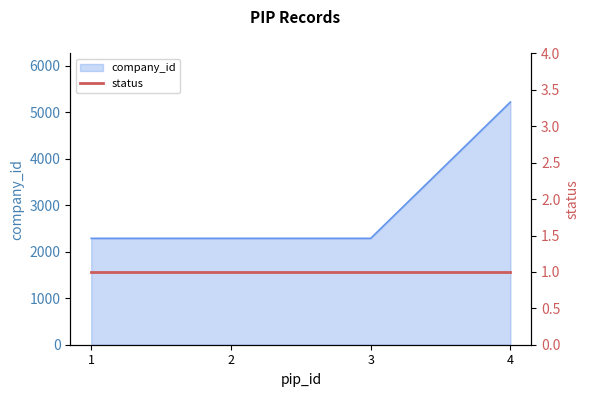

List the labels in order of value, smallest first.

1, 2, 3, 4